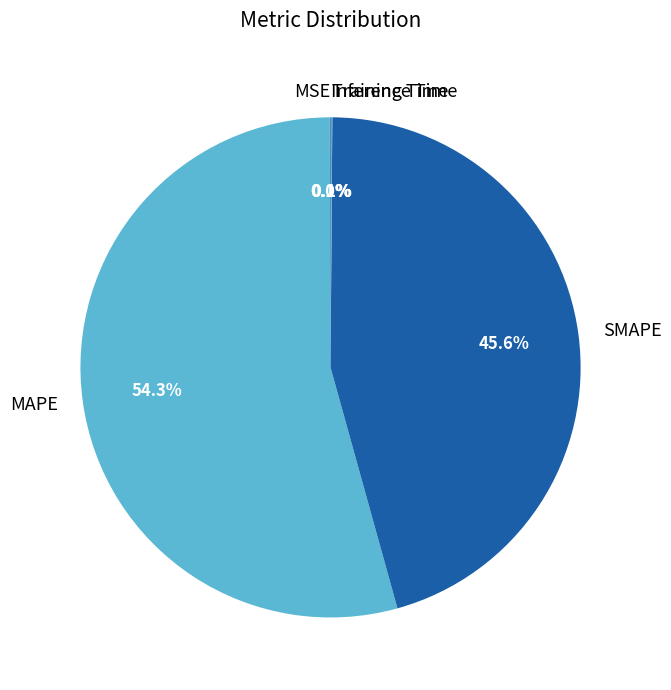

What is the majority slice?

MAPE